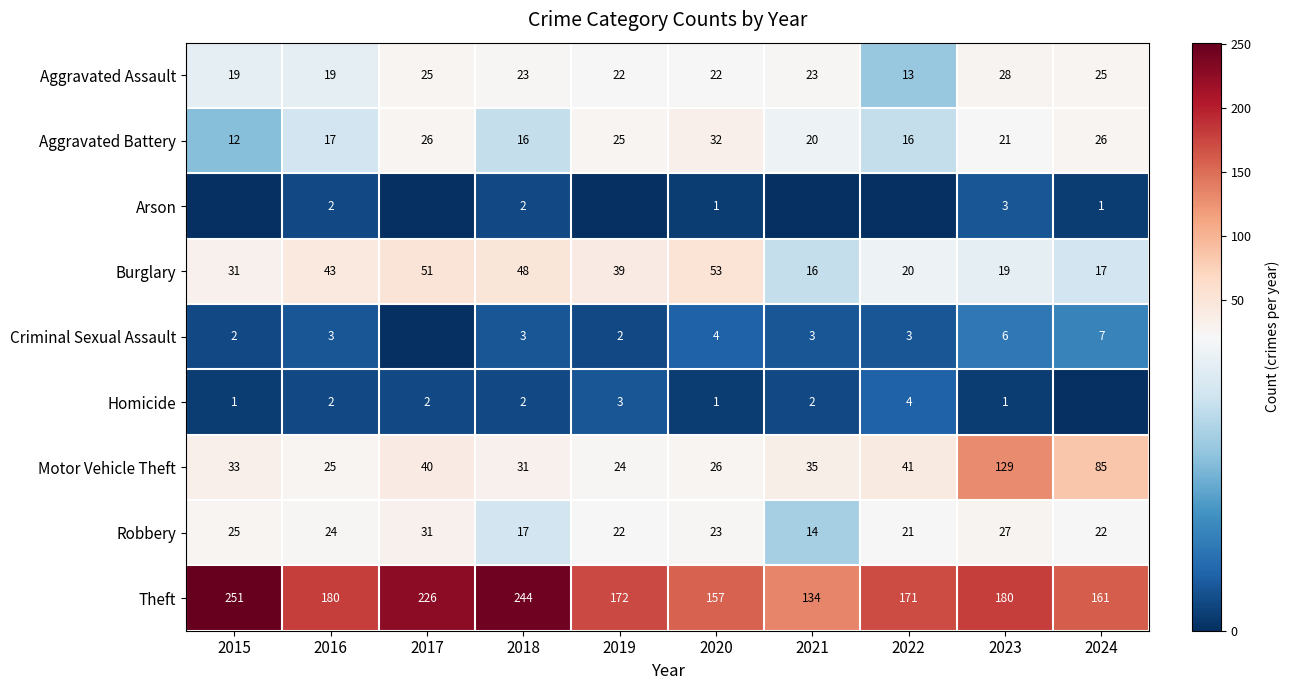

Count the number of categories in the chart.

10